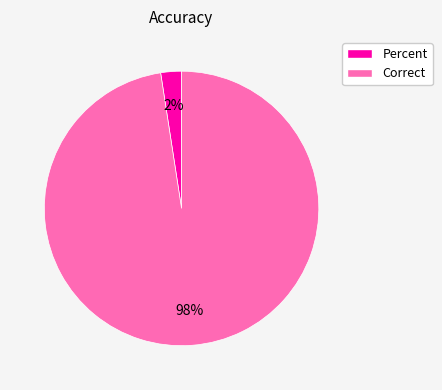

How many slices are in this pie chart?

2